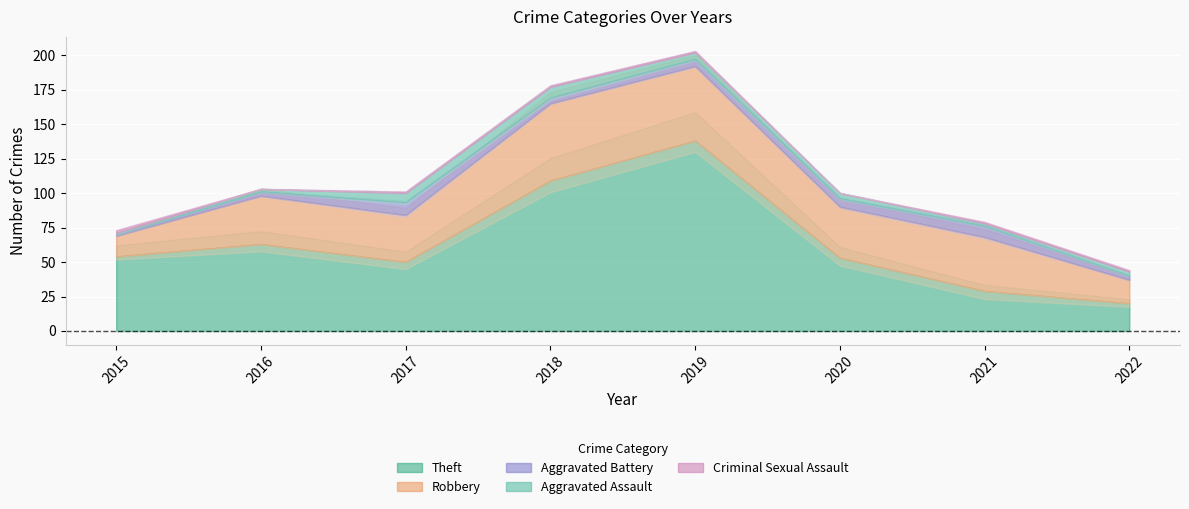

Reading left to right, transcribe all the data shown in this chart.

Aggravated Assault: 1	2	7	8	5	4	2	3
Aggravated Battery: 1	3	9	4	5	6	8	3
Criminal Sexual Assault: 2	0	1	1	1	0	1	1
Robbery: 15	35	34	56	54	37	39	17
Theft: 54	63	50	109	138	53	29	20